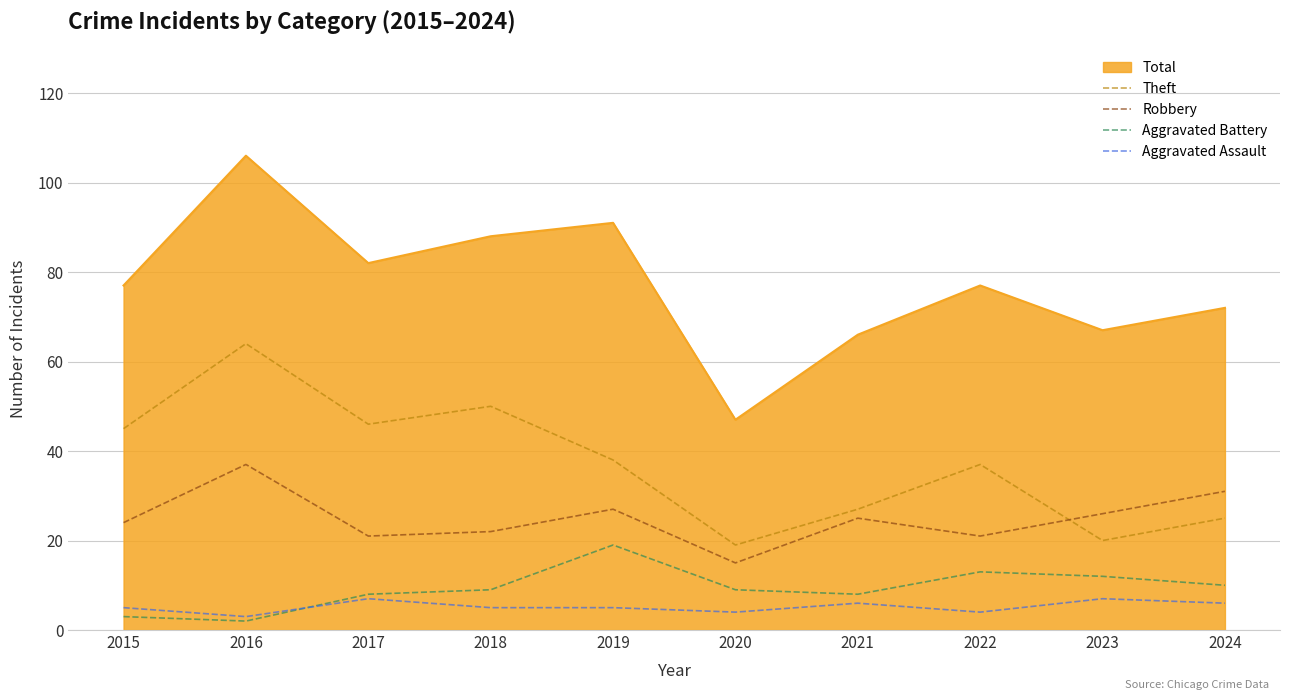

What is the sum of all Robbery values?

249